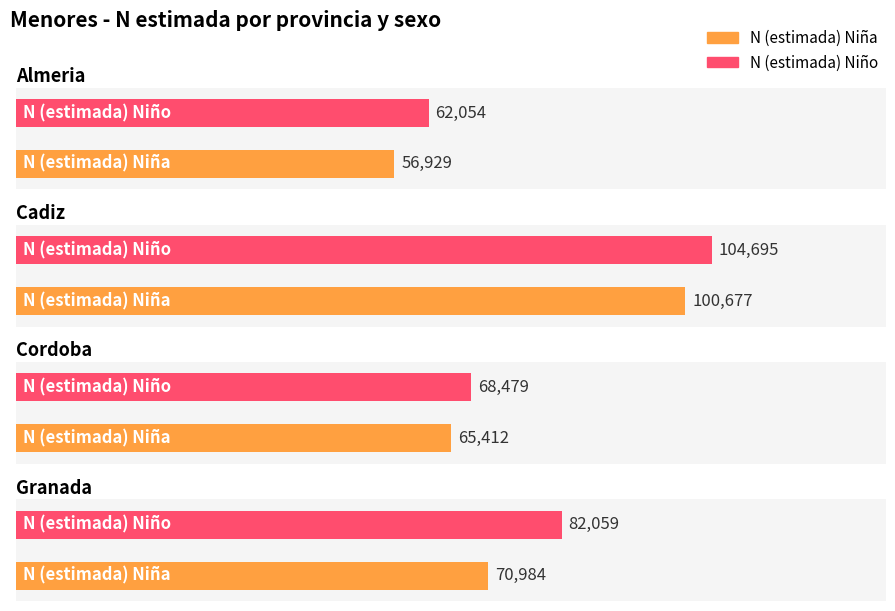

What is the approximate value of N (estimada) Niña at Granada?

70984